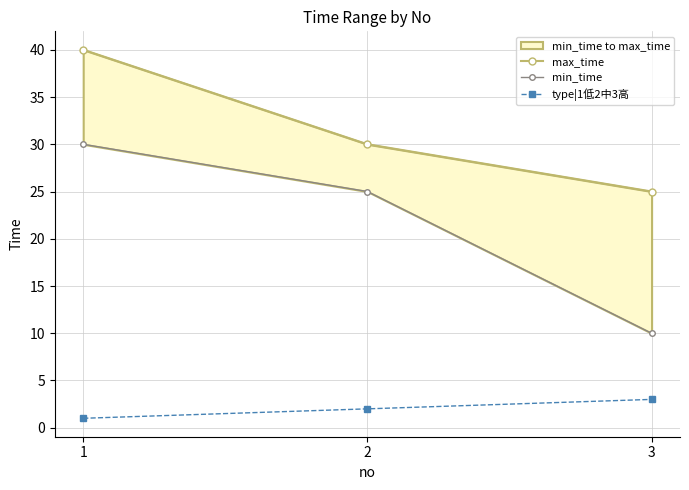

What is the highest value of the max_time series?

40